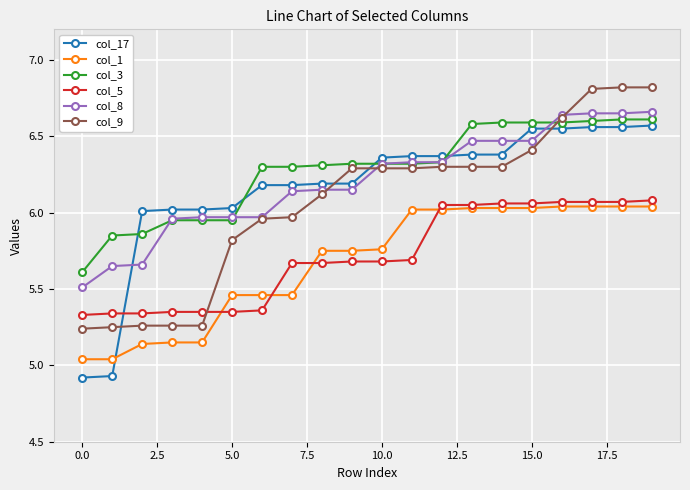

What is the greatest value displayed?

6.8